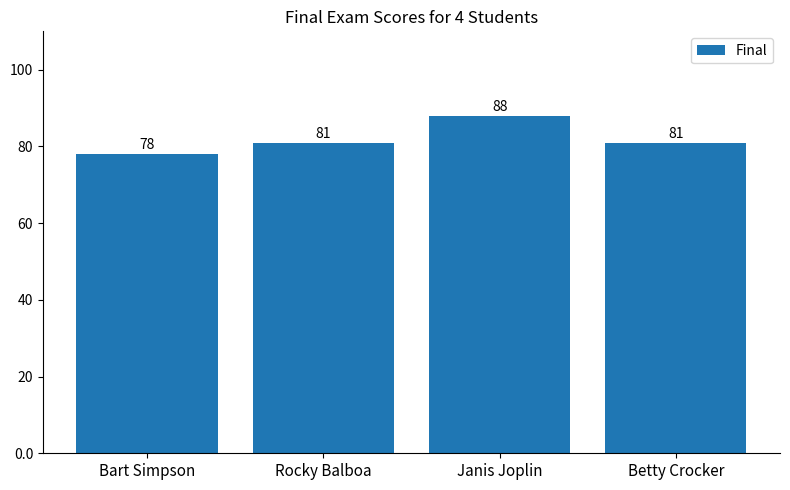

How many values are below 81?

1